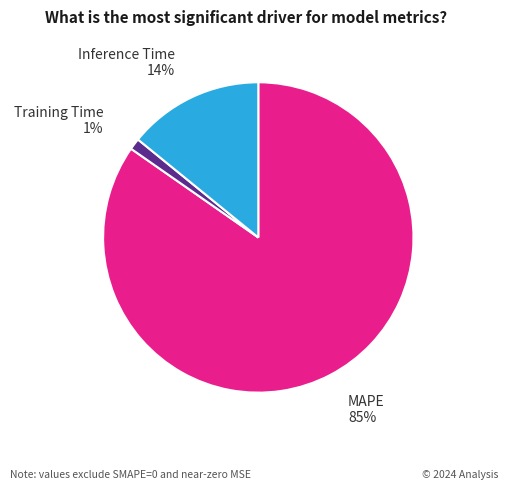

Does any single category account for the majority?

Yes